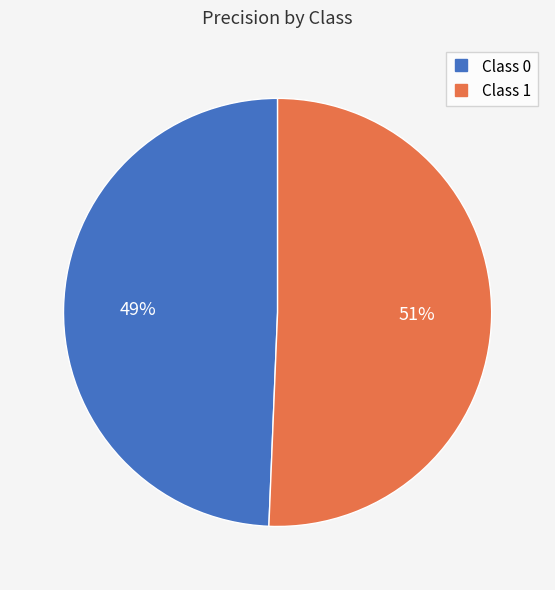

To the nearest percent, what is the average slice percentage?

50%